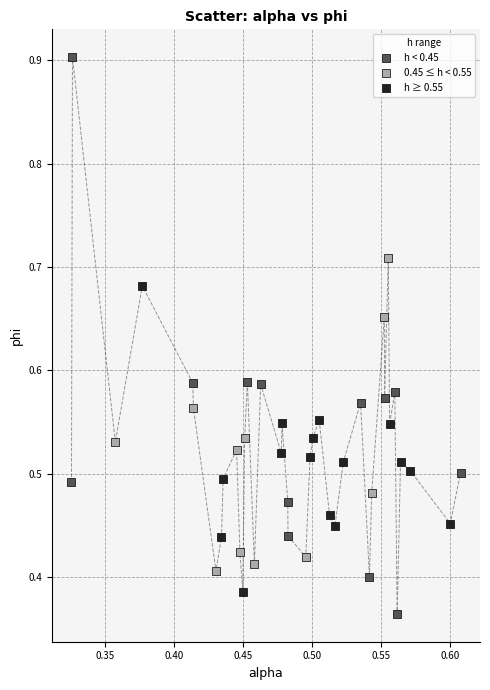

Which series has the widest spread of Y values?

h < 0.45